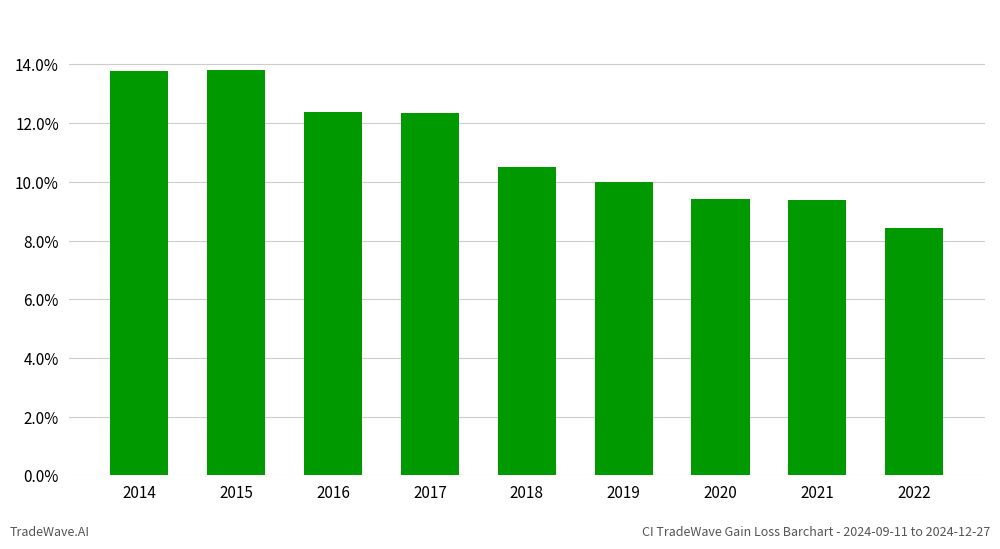

What is the difference between the values at 2021 and 2022?

1.0